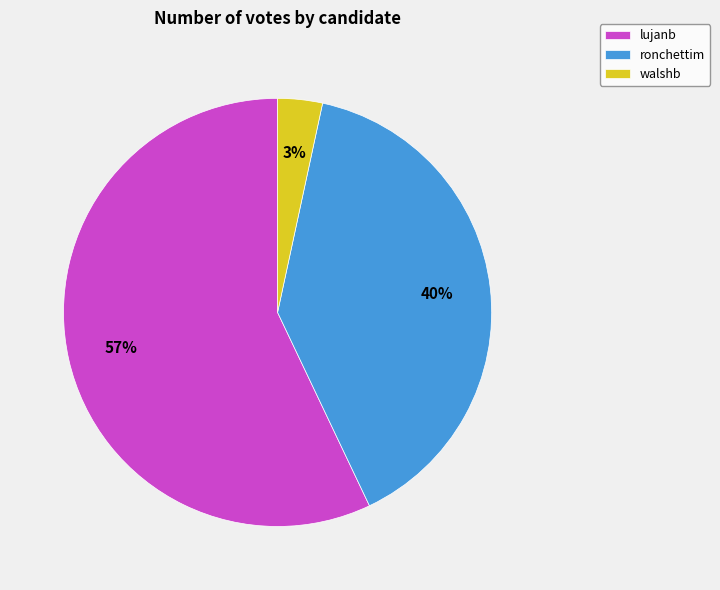

Do lujanb and walshb together represent more than half of the pie?

Yes